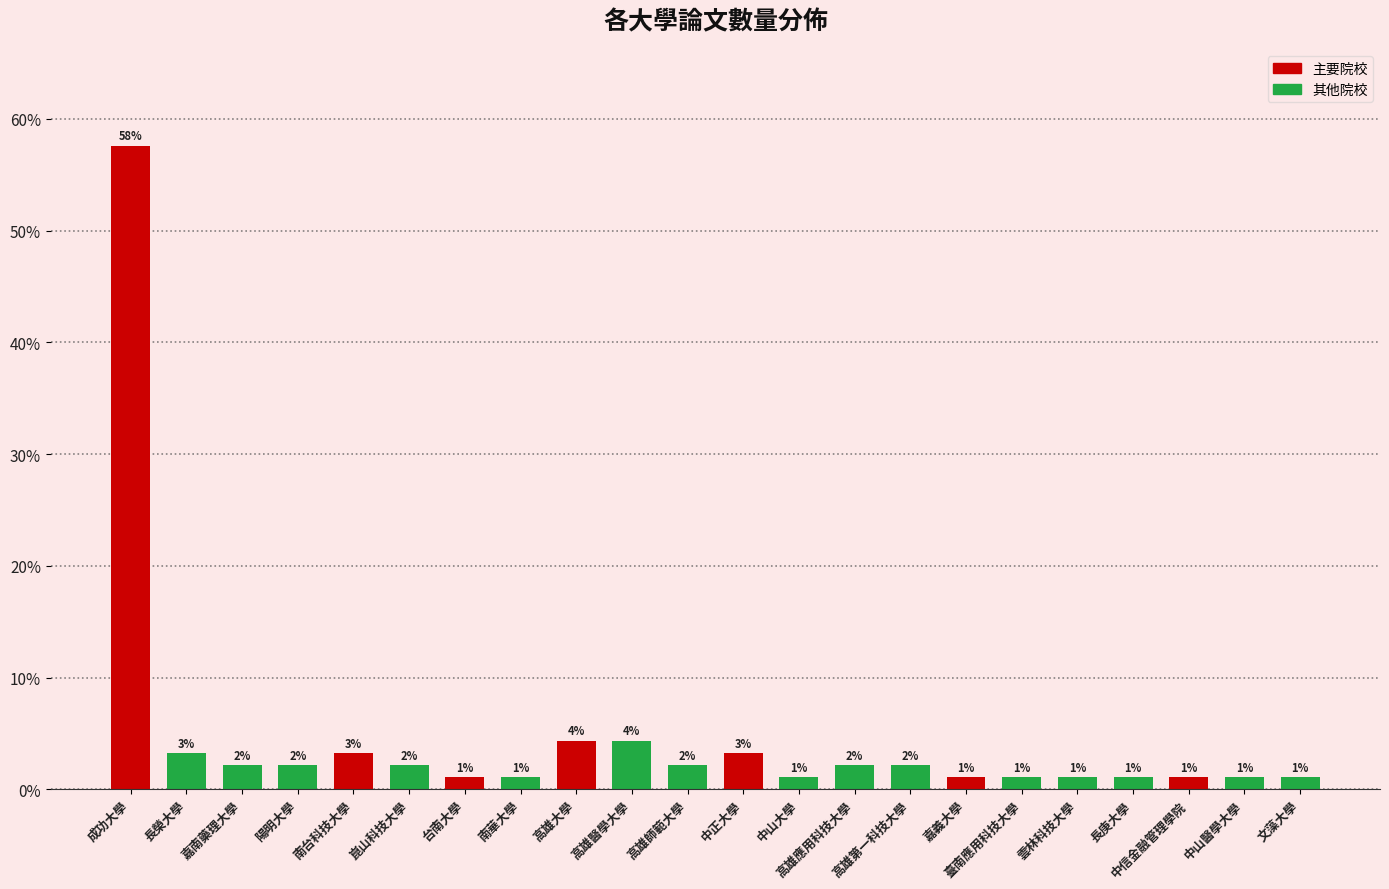

Are the bars horizontal?

No